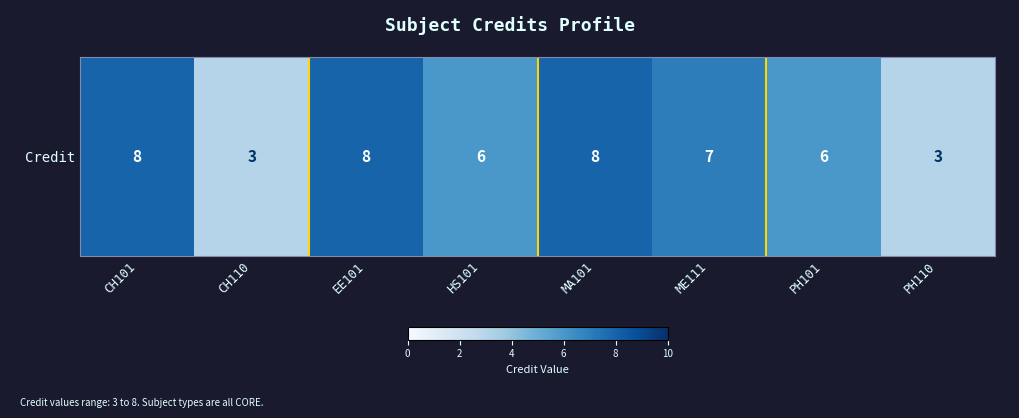

List the labels in order of value, smallest first.

CH110, PH110, HS101, PH101, ME111, CH101, EE101, MA101